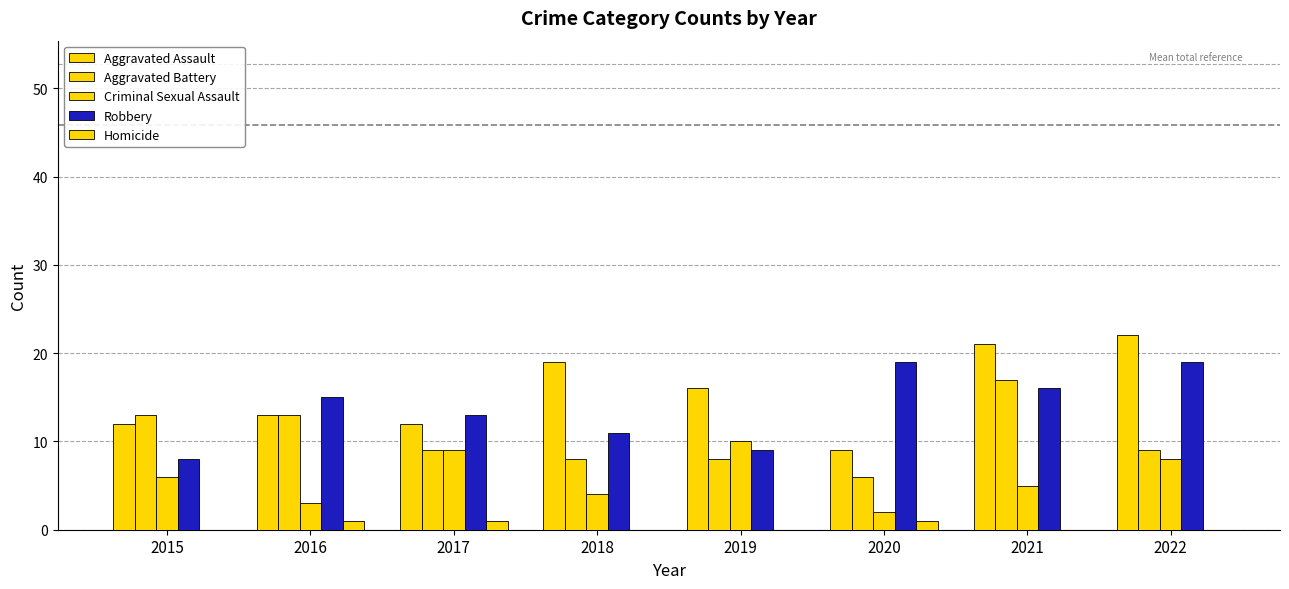

Which series changed the most between 2015 and 2018?

Aggravated Assault